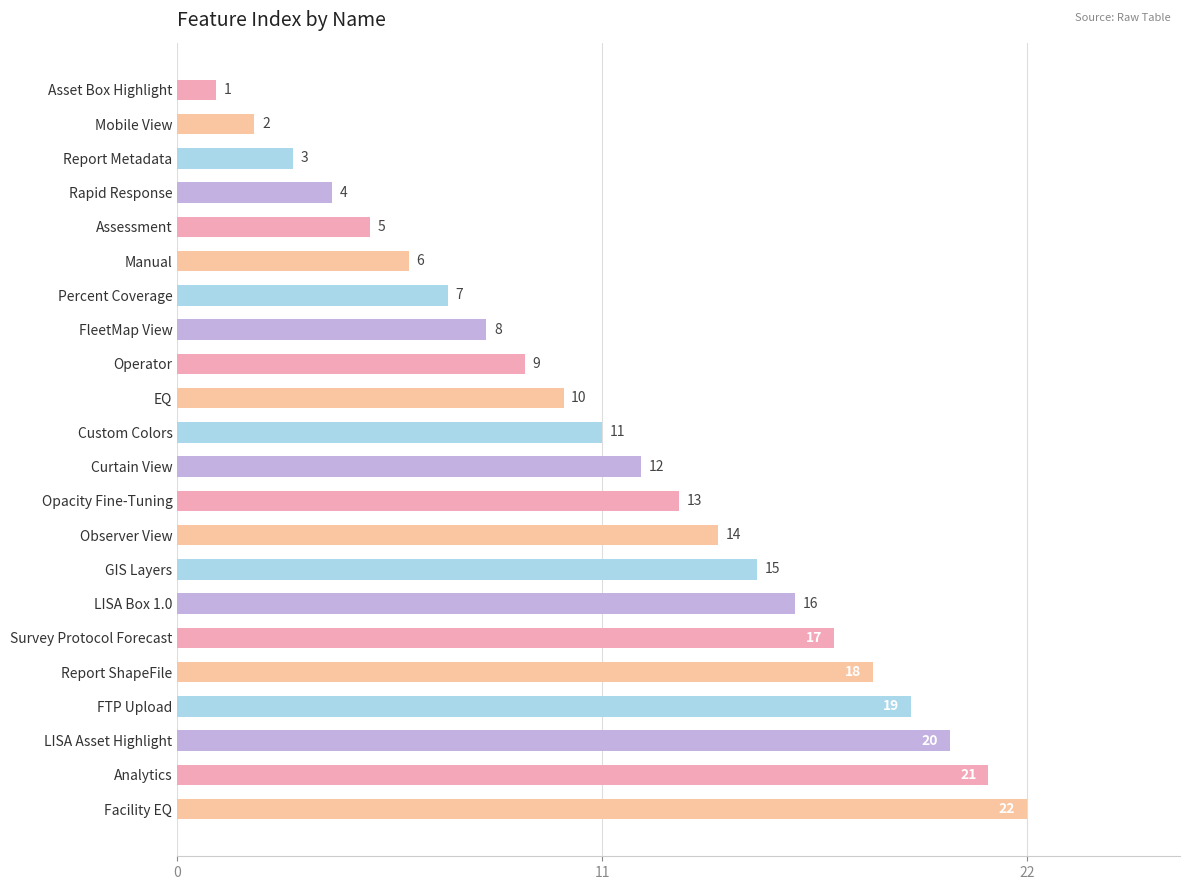

List the labels in order of value, largest first.

Facility EQ, Analytics, LISA Asset Highlight, FTP Upload, Report ShapeFile, Survey Protocol Forecast, LISA Box 1.0, GIS Layers, Observer View, Opacity Fine-Tuning, Curtain View, Custom Colors, EQ, Operator, FleetMap View, Percent Coverage, Manual, Assessment, Rapid Response, Report Metadata, Mobile View, Asset Box Highlight